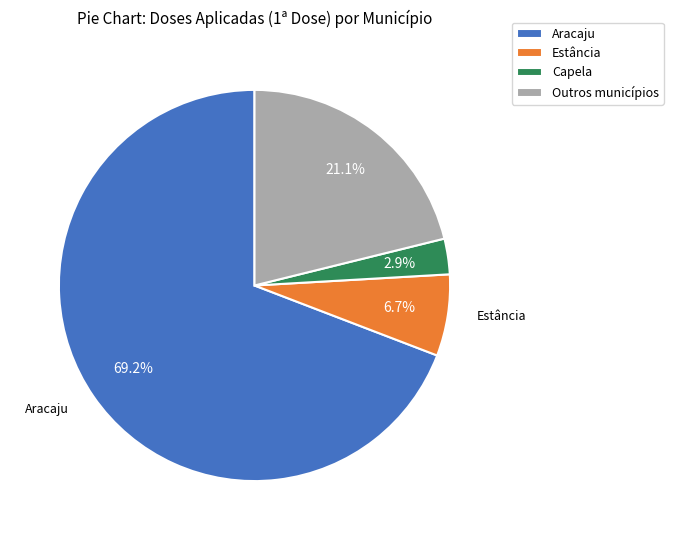

Does Aracaju represent more than half of the total?

Yes